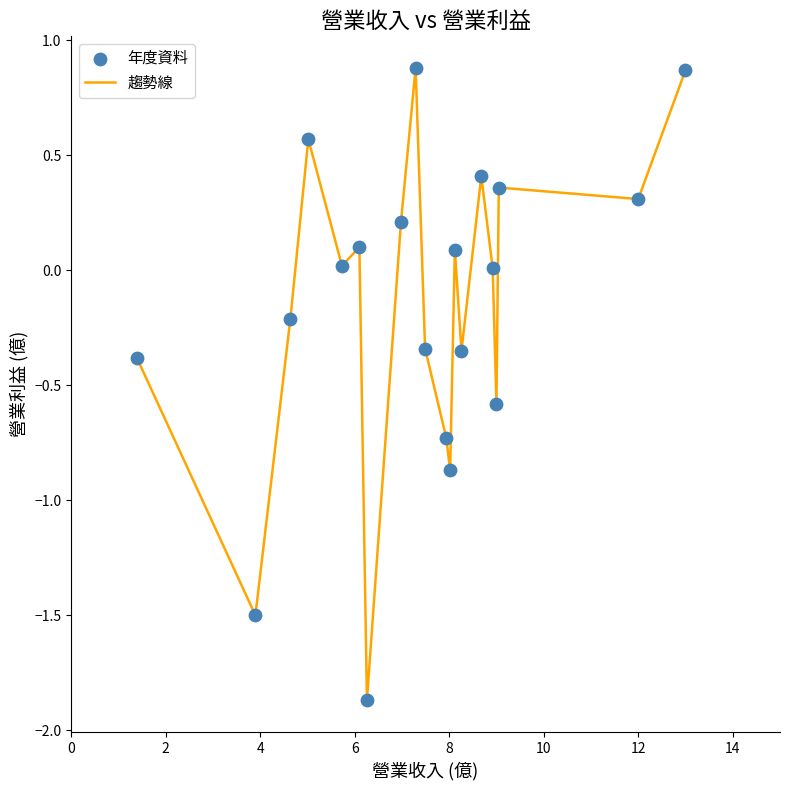

What is the greatest value displayed?

0.9